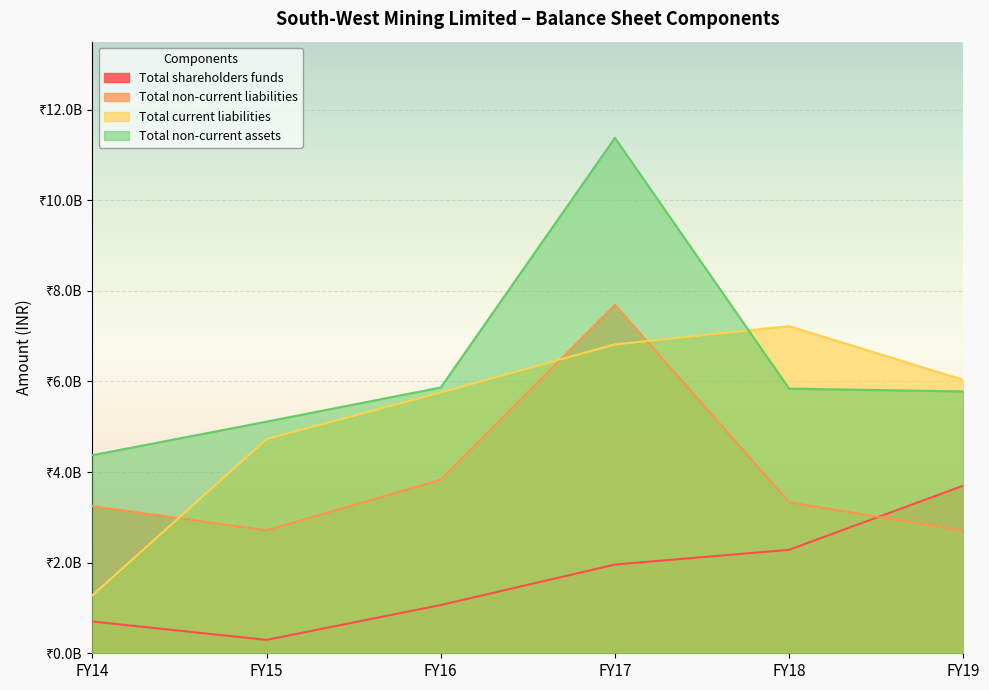

The value of Total shareholders funds at FY17 is 473696254. True or false?

False